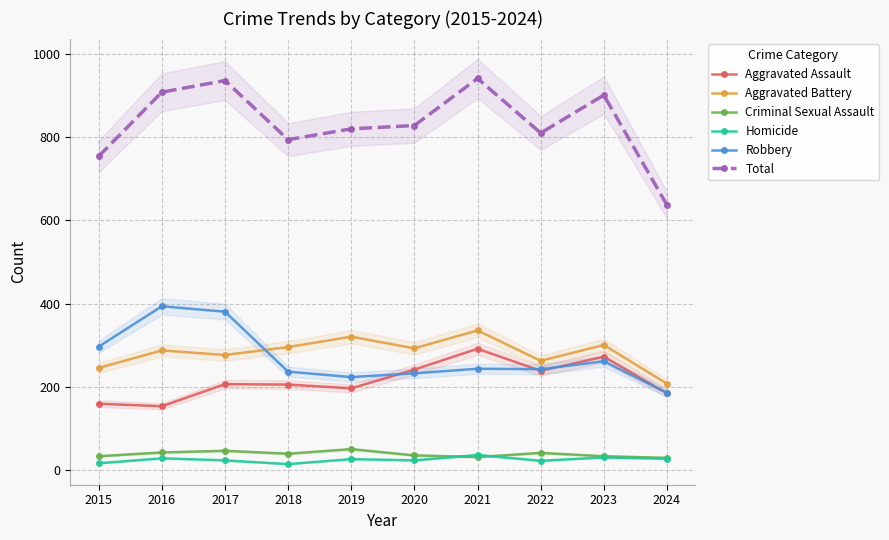

Is the value of Robbery at 2016 greater than the value of Aggravated Assault at 2017?

Yes